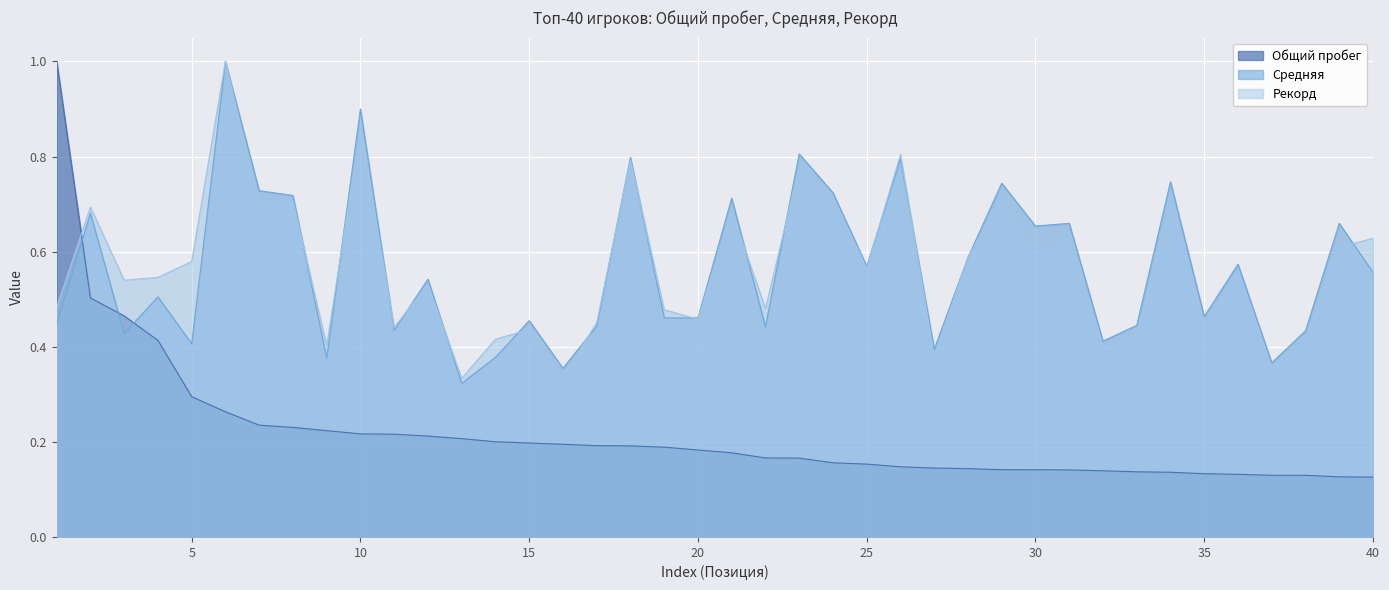

True or false: Рекорд has a value of 0.8 at 18.

True